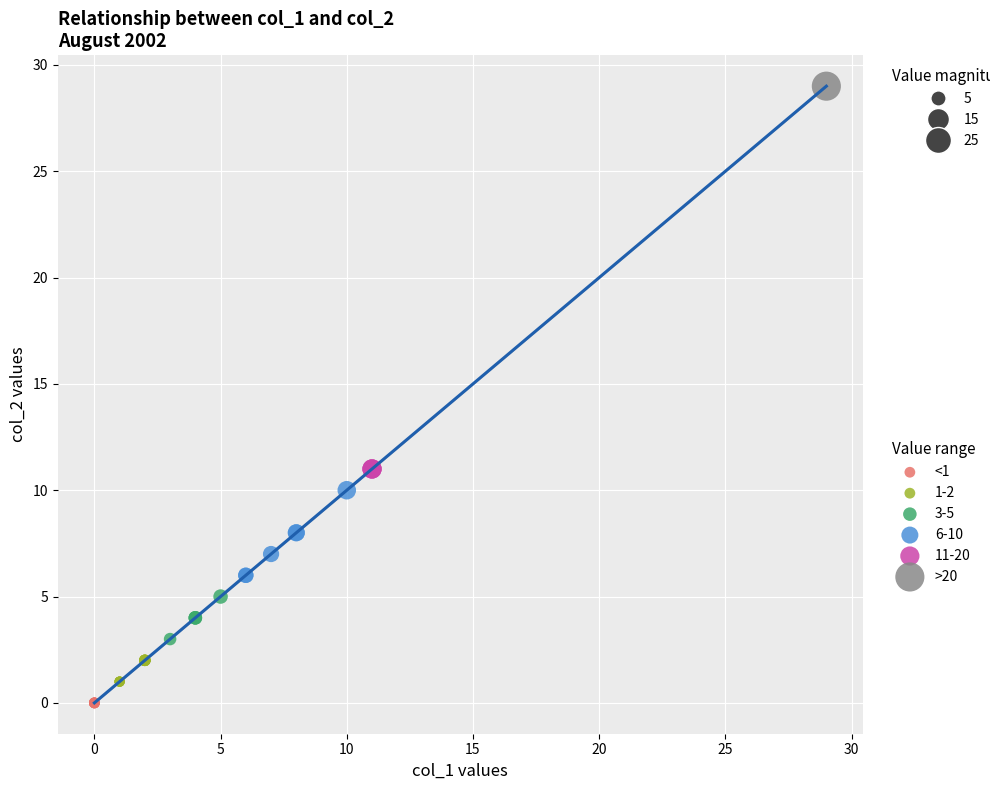

Which series contains the highest Y value?

>20